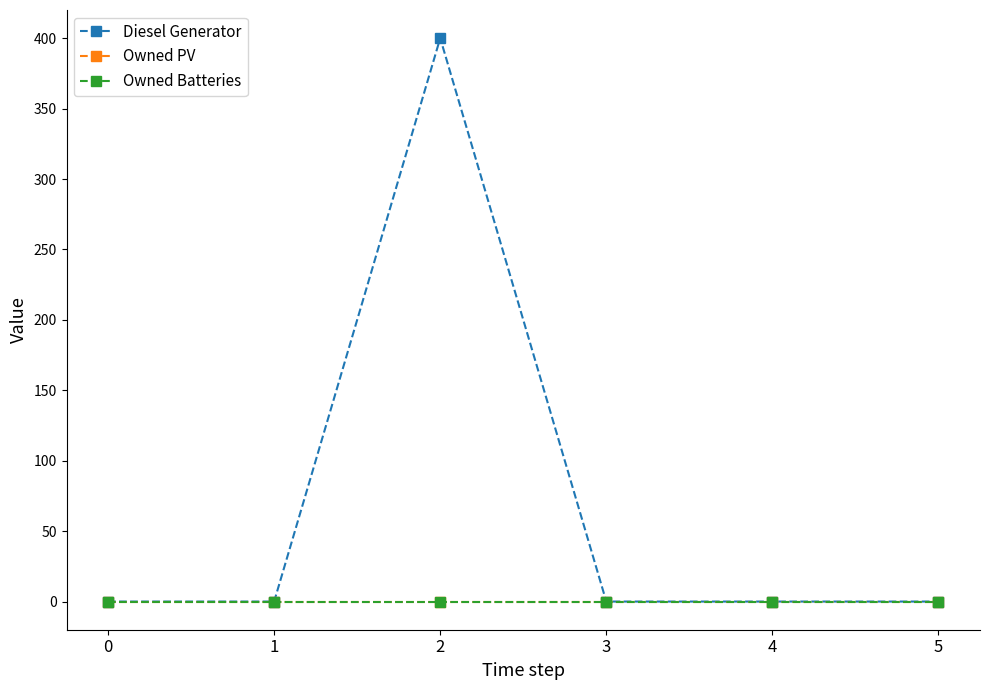

At which category does the chart reach its peak across all series?

2